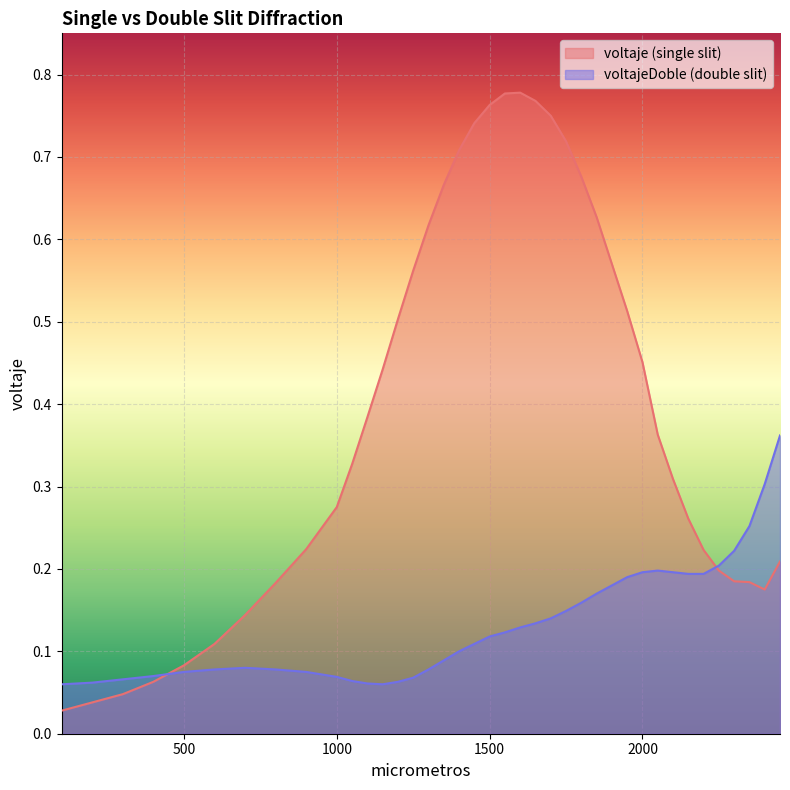

What is the maximum value for voltajeDoble (double slit)?

0.4